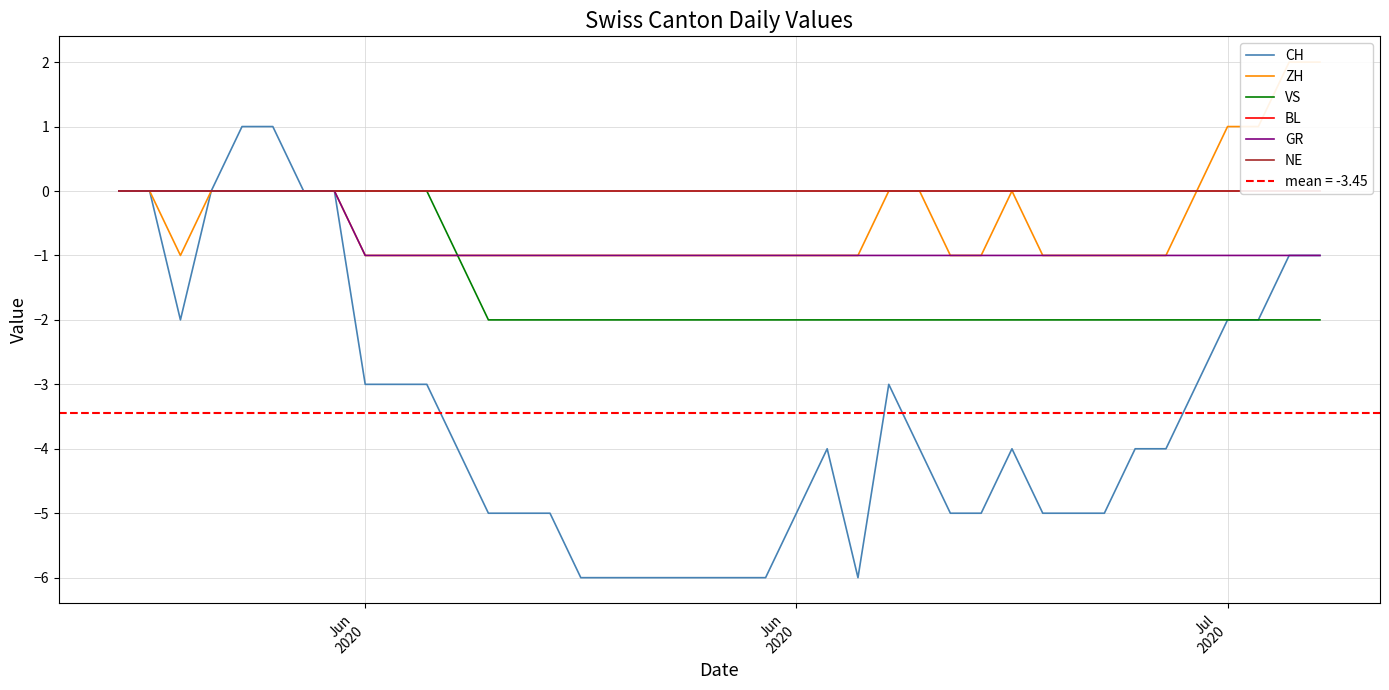

List the series in order of their peak value, lowest first.

VS, BL, GR, NE, CH, ZH